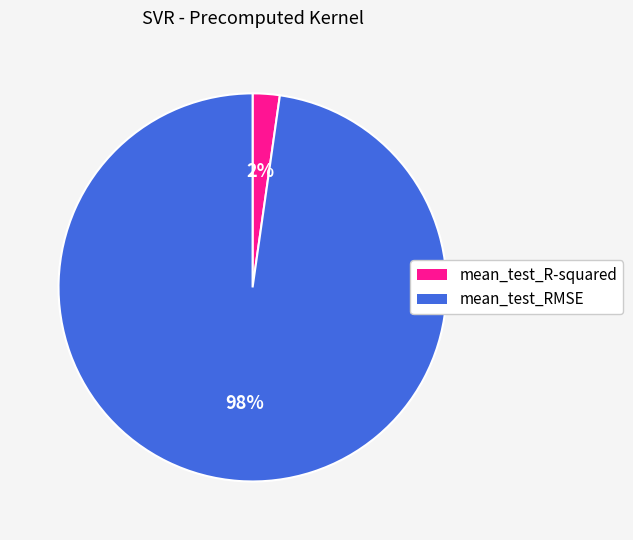

To the nearest percent, what percentage of the pie is mean_test_R-squared?

2%